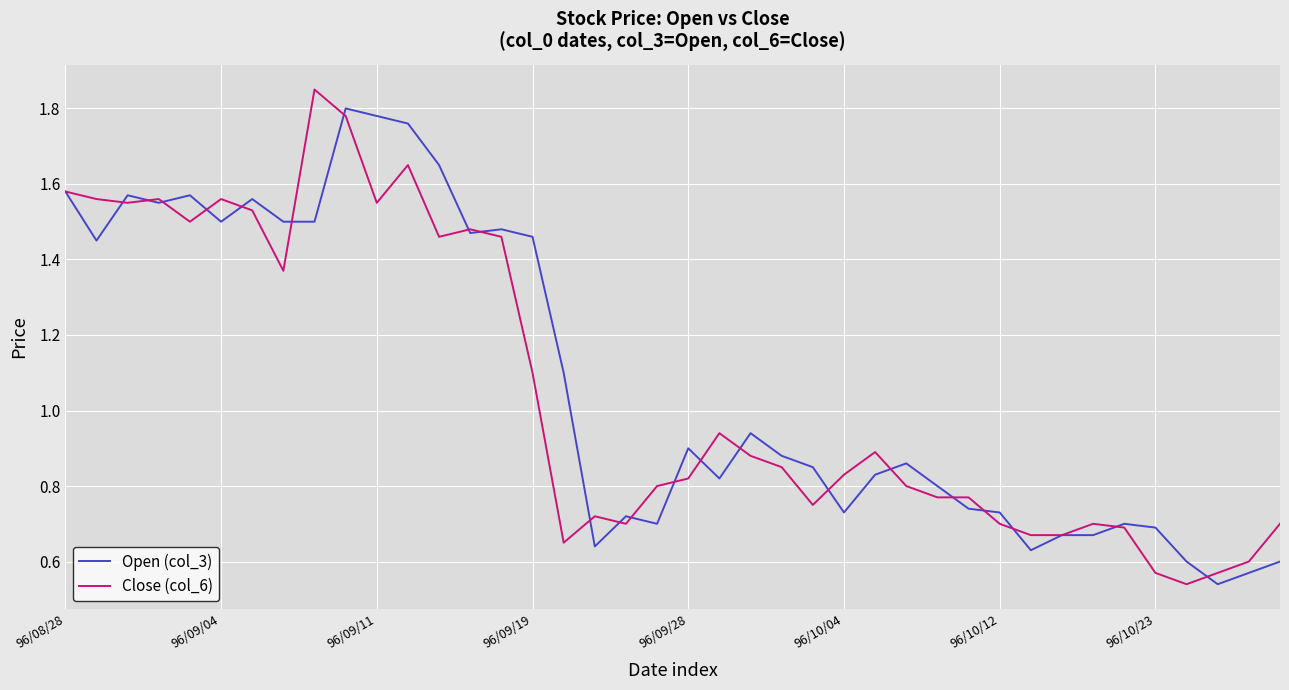

Does the chart display data point markers on the line(s)?

No